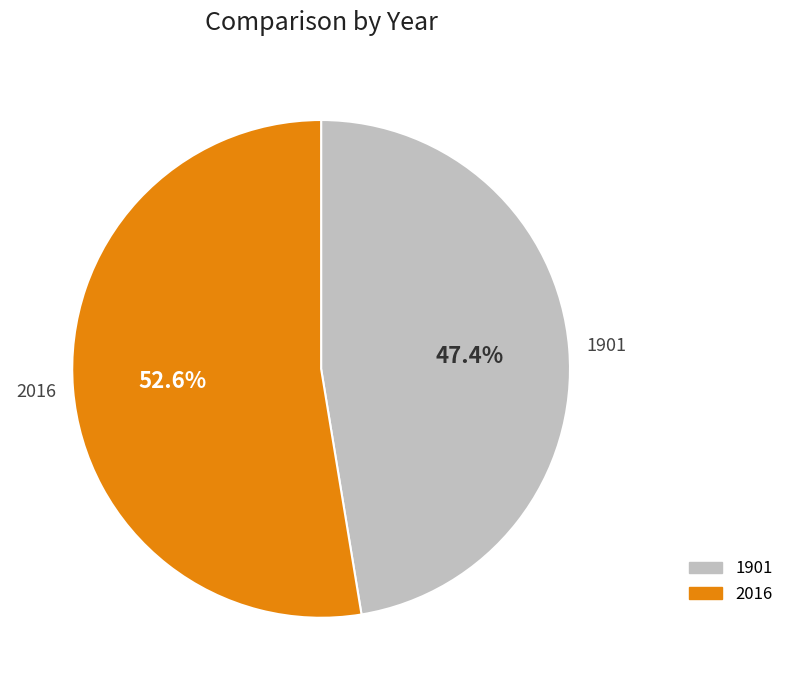

Is there any slice that represents more than half of the pie?

Yes